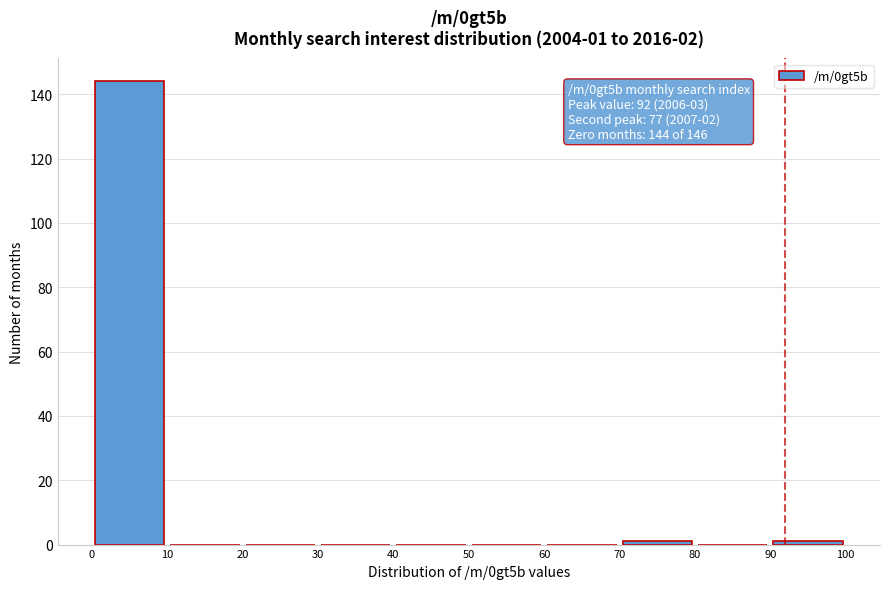

Which range on the x-axis has the tallest bar?

0 to 10